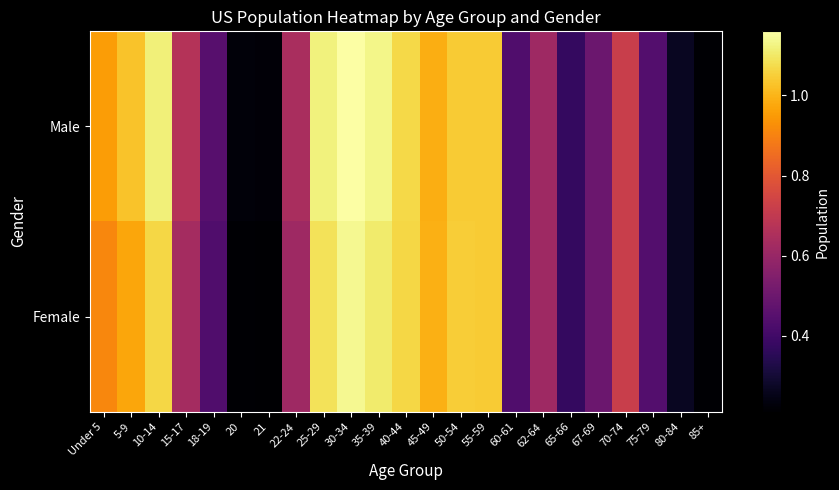

Which series changed the most between 40-44 and 67-69?

Male